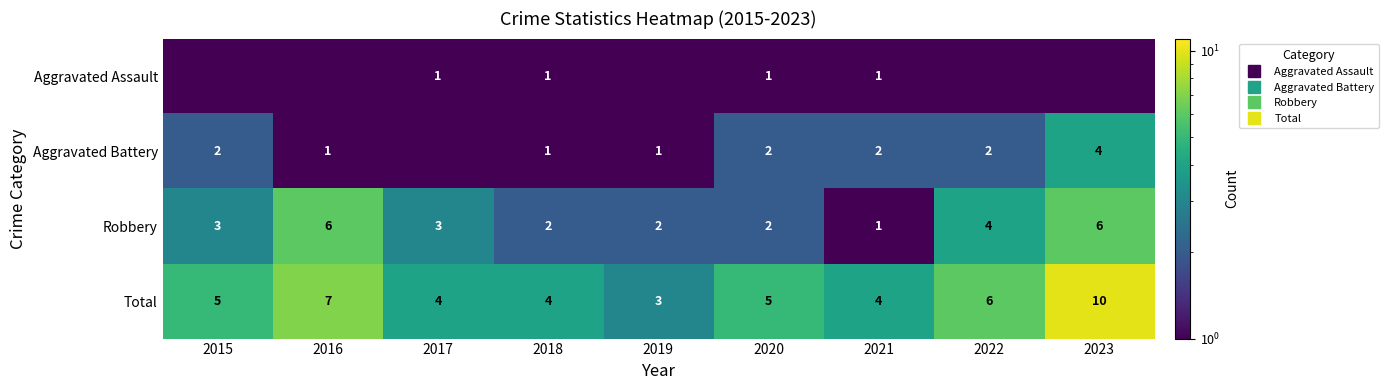

What is the lowest value of the Total series?

3.0